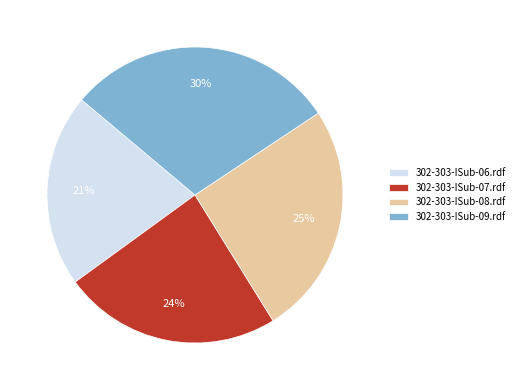

What is the largest slice in the pie chart?

302-303-ISub-09.rdf